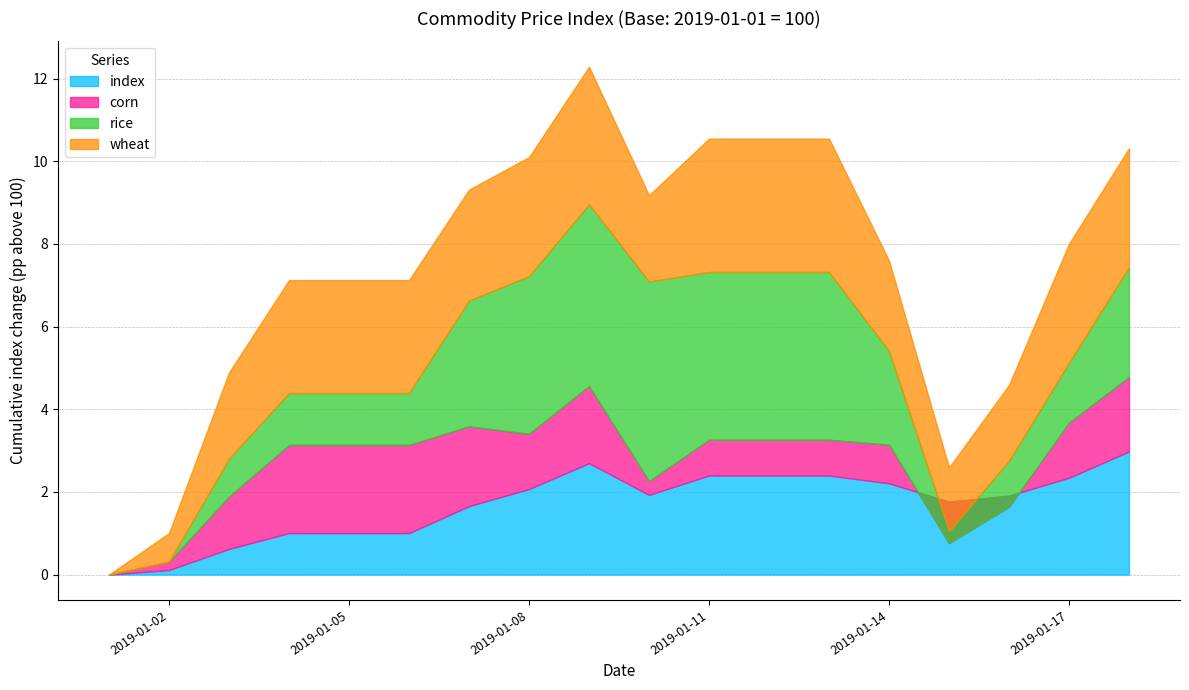

After their last crossing, which series has the higher values: corn or index?

index